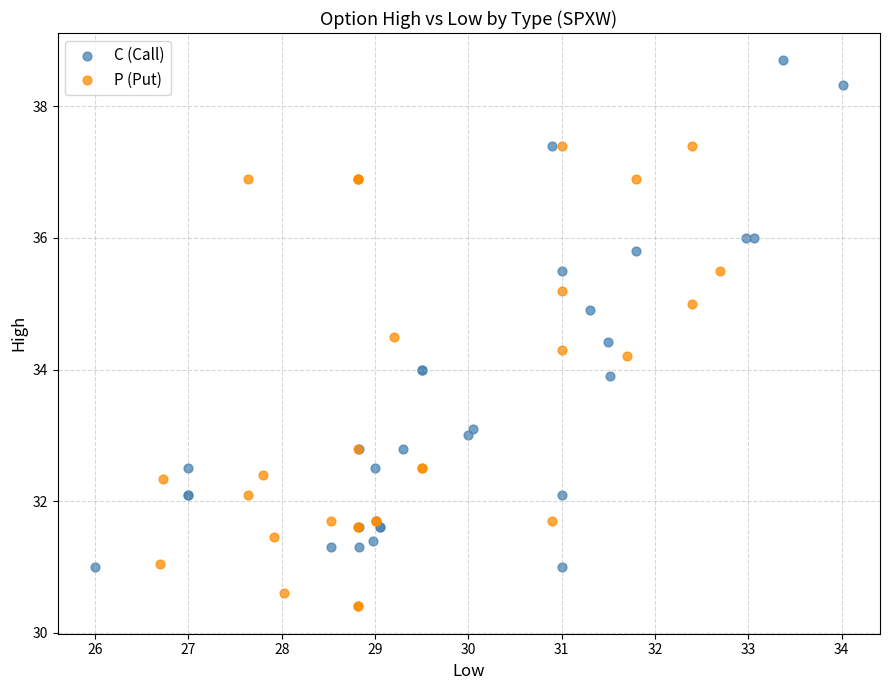

Which series has the largest Y range (max minus min)?

C (Call)